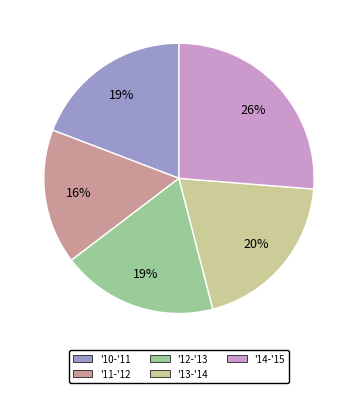

Is the sum of '12-'13 and '13-'14 greater than half?

No